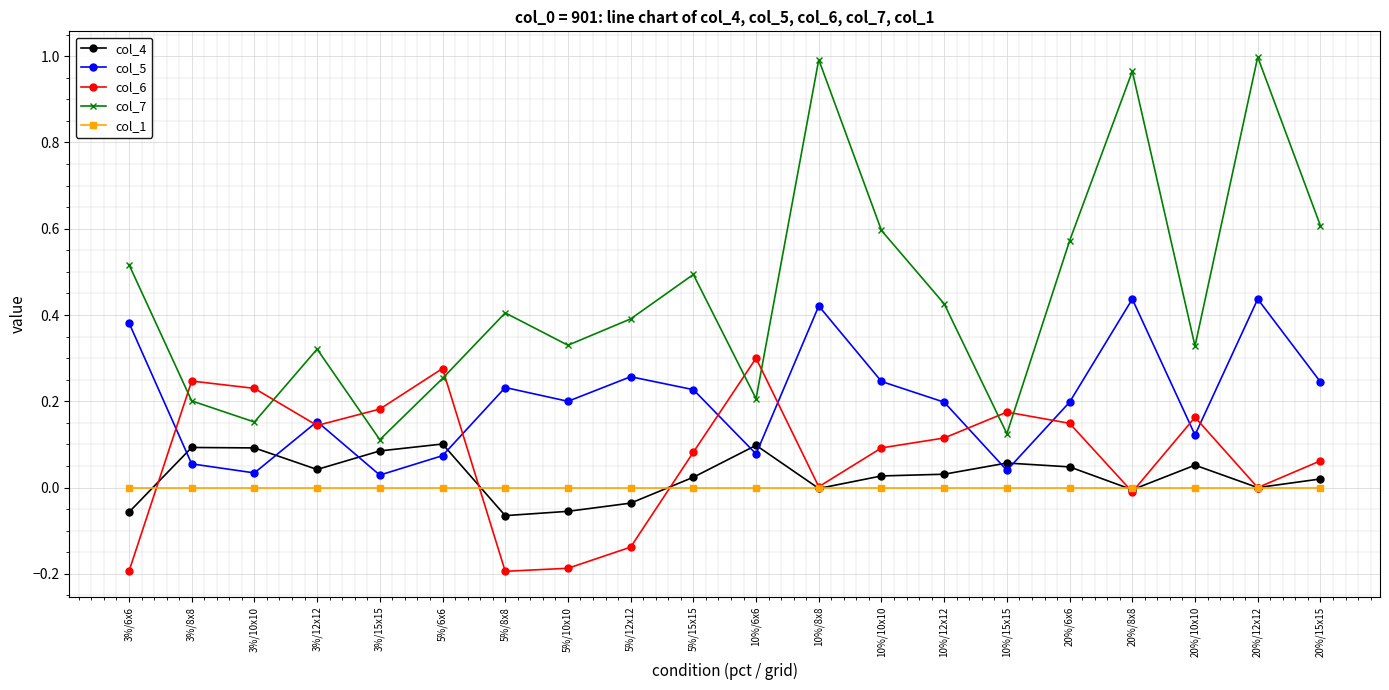

What are all the series names shown in the legend?

col_4, col_5, col_6, col_7, col_1